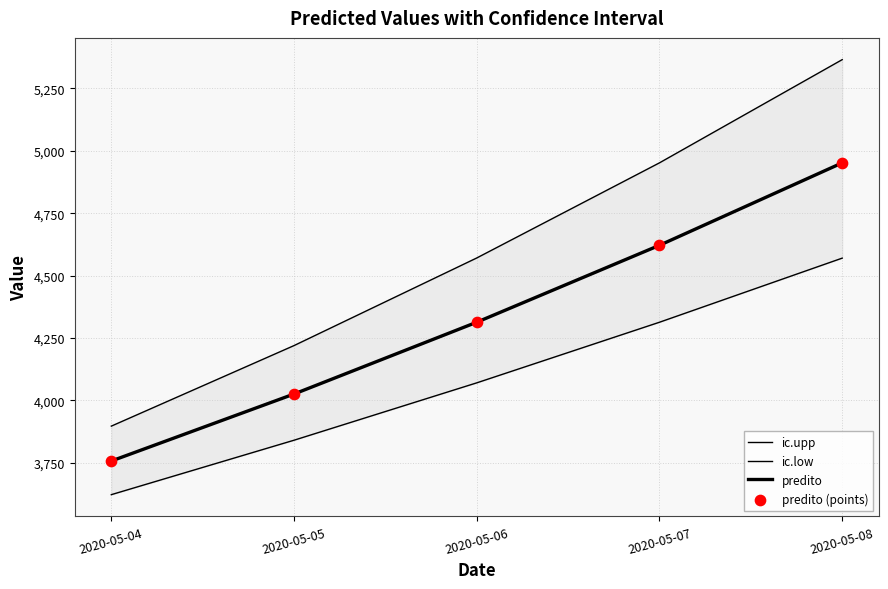

What is the total value across all series at 2020-05-08?

19838.7